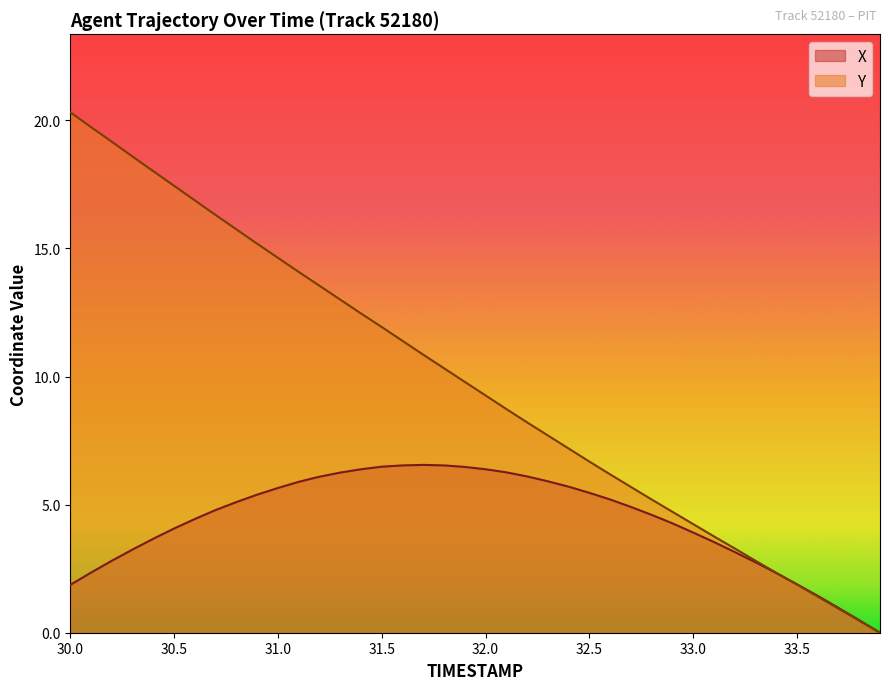

What is the total value across all series at 31.0?

20.3